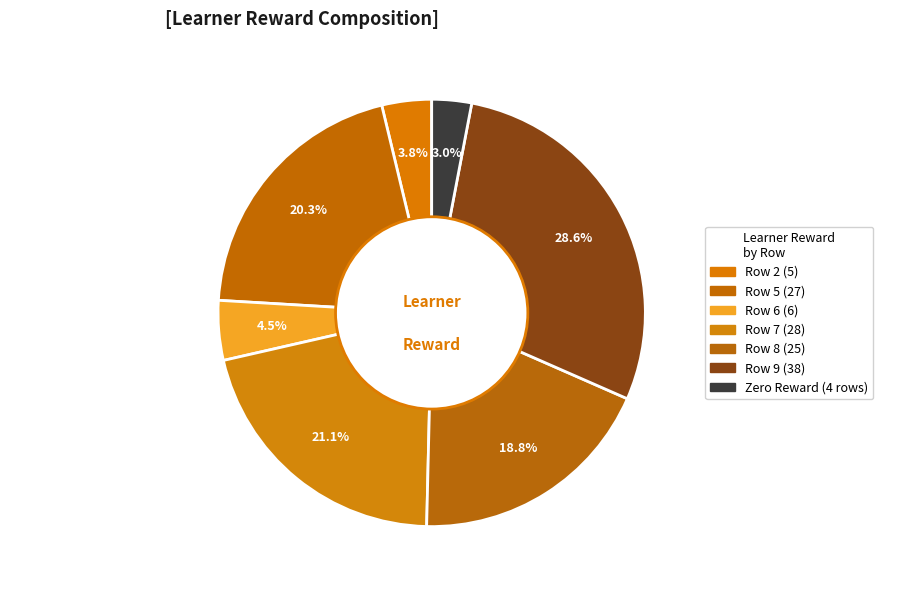

Which slice is the largest?

Row 9